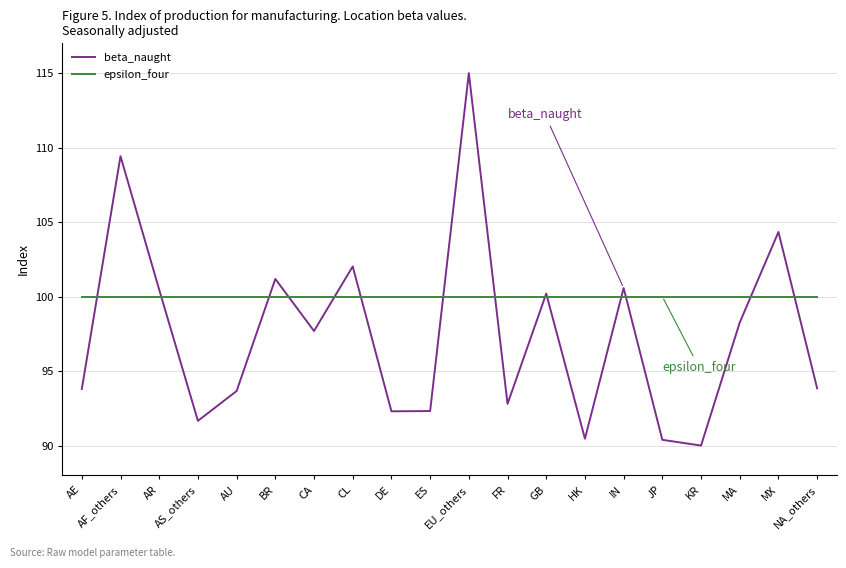

After their last crossing, which series has the higher values: epsilon_four or beta_naught?

epsilon_four